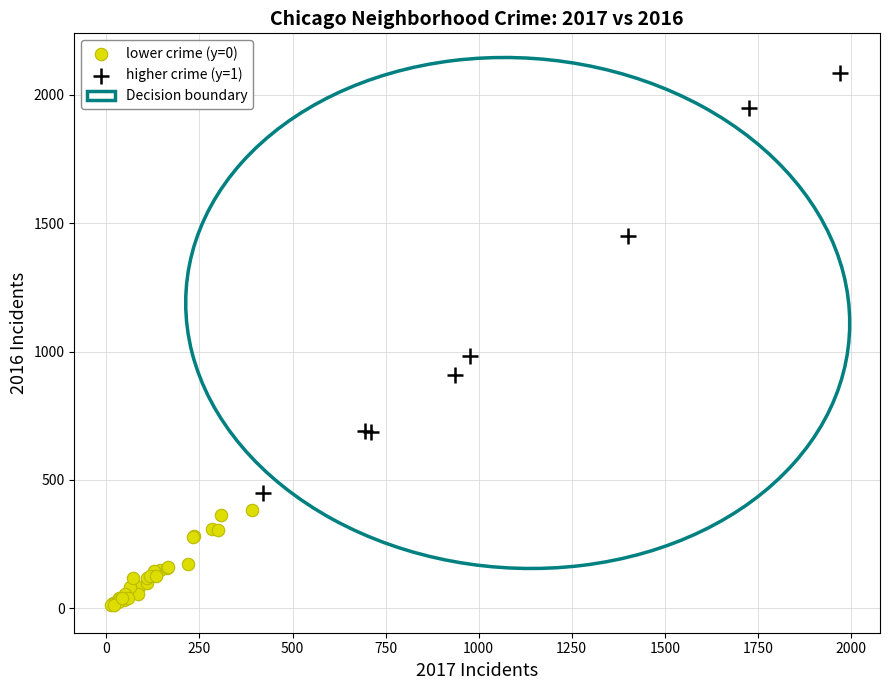

Which series has the widest spread of Y values?

higher crime (y=1)